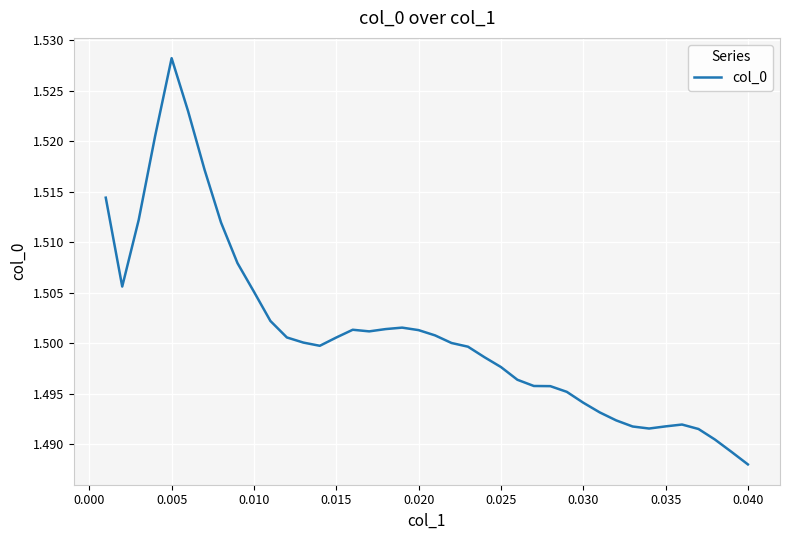

Which category has the highest value across all series?

0.005